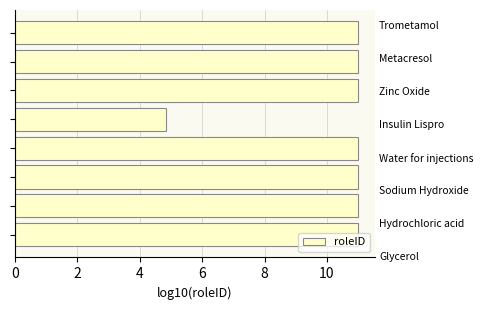

What is the greatest value displayed?

11.0